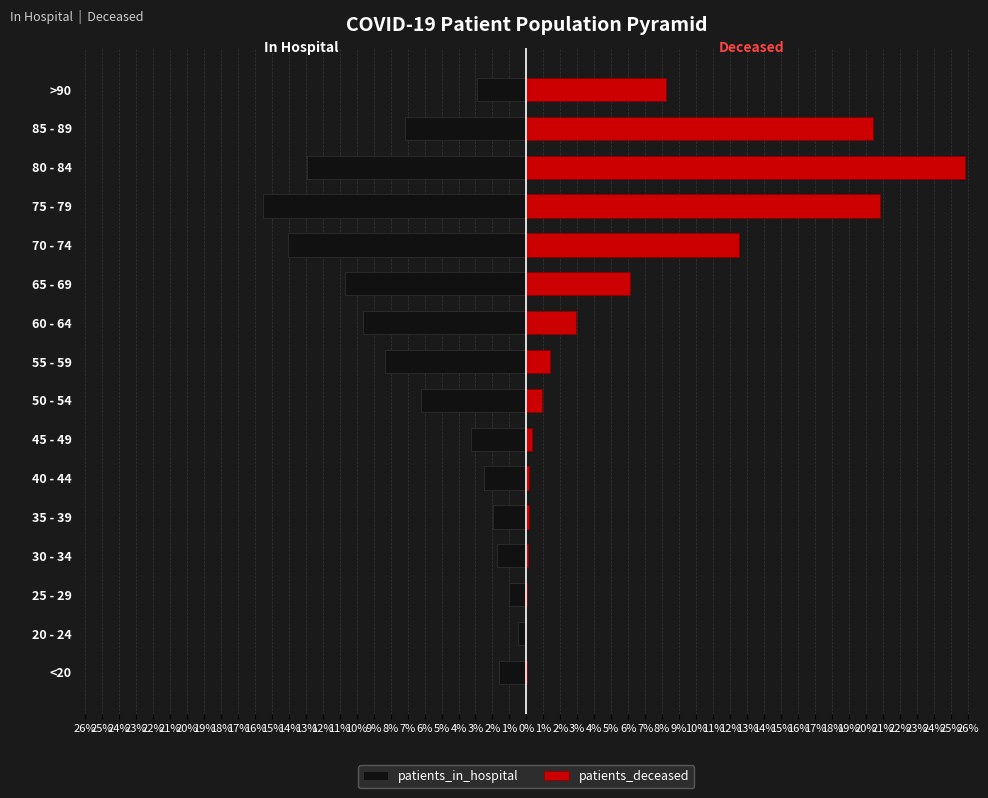

Reading right to left, extract all data points from this chart.

patients_in_hospital: -2.9	-7.1	-12.9	-15.5	-14.1	-10.7	-9.6	-8.3	-6.2	-3.3	-2.5	-2.0	-1.7	-1.0	-0.5	-1.6
patients_deceased: 8.3	20.5	25.8	20.8	12.5	6.1	2.9	1.4	0.9	0.3	0.1	0.1	0.1	0.0	0.0	0.1